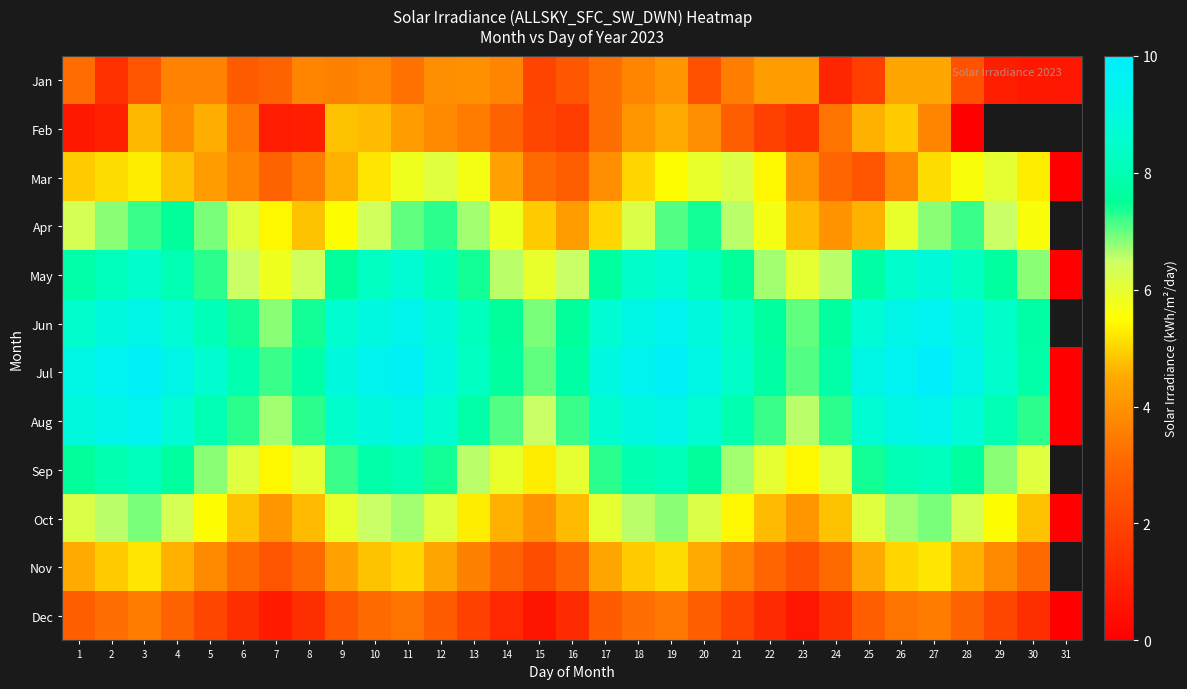

At how many categories does at least one series exceed 9?

15